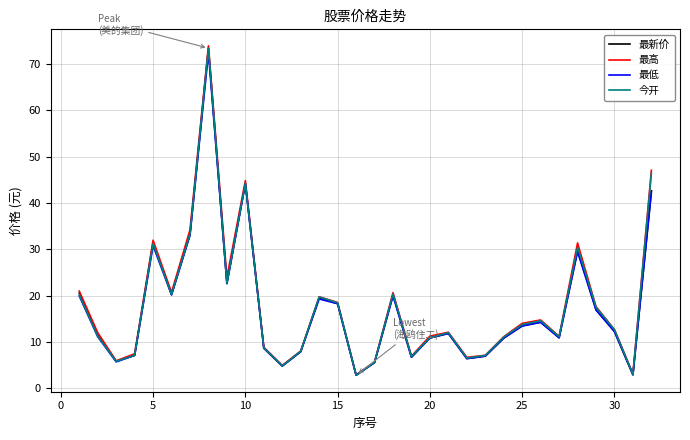

What is the greatest value displayed?

73.9